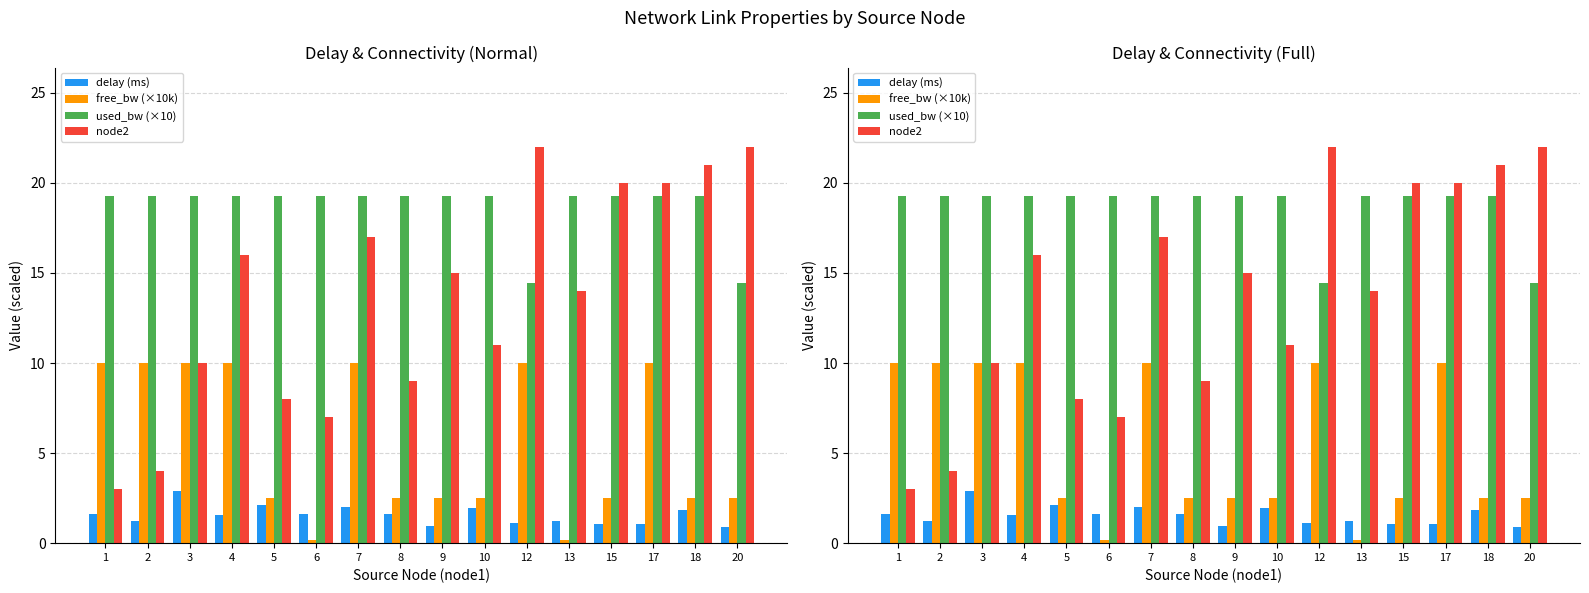

The delay (ms) series shows 1.1 at 15. True or false?

True